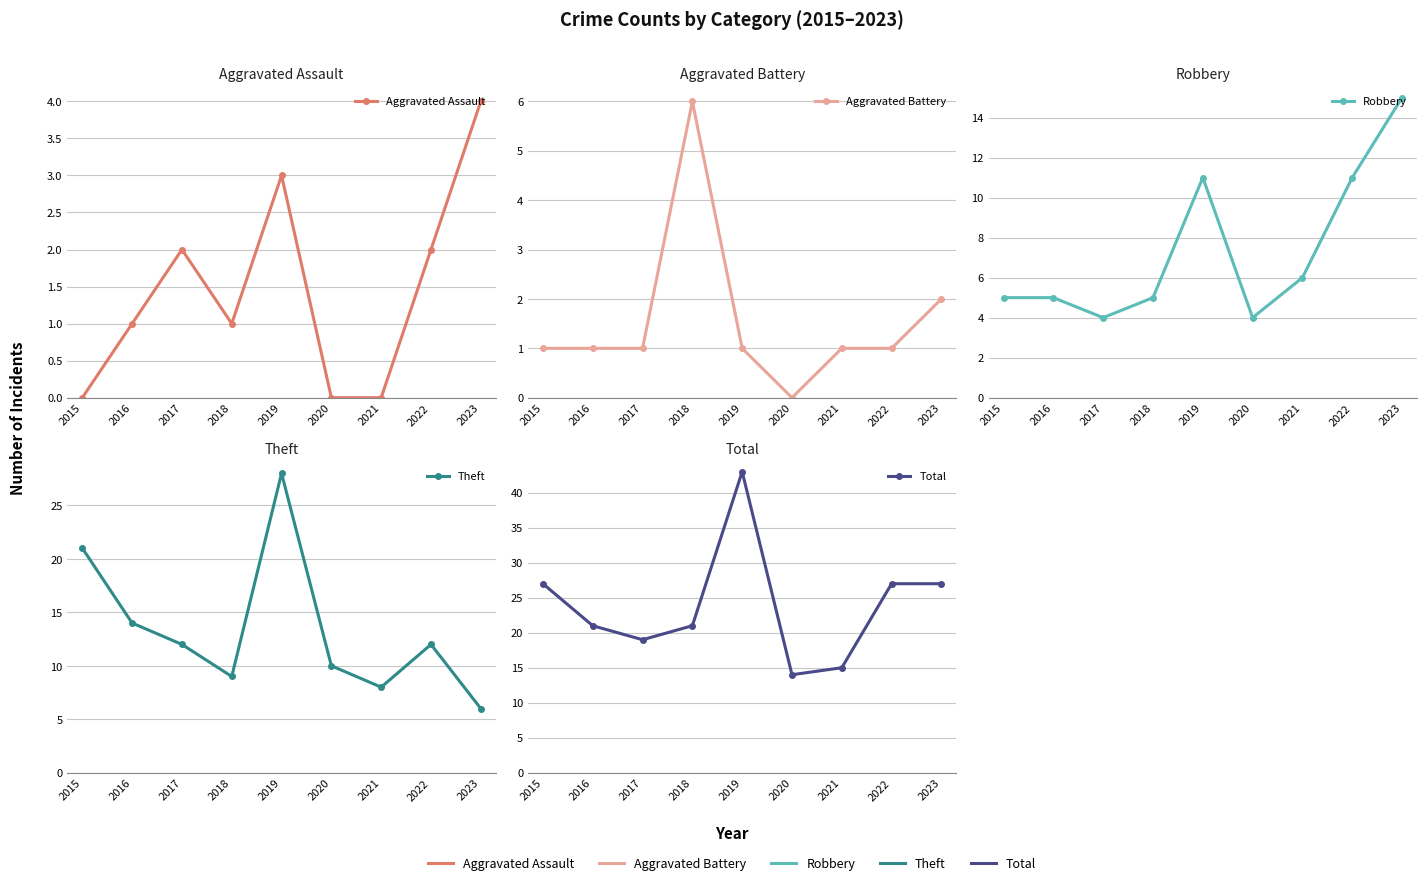

What are all the series names shown in the legend?

Aggravated Assault, Aggravated Battery, Robbery, Theft, Total